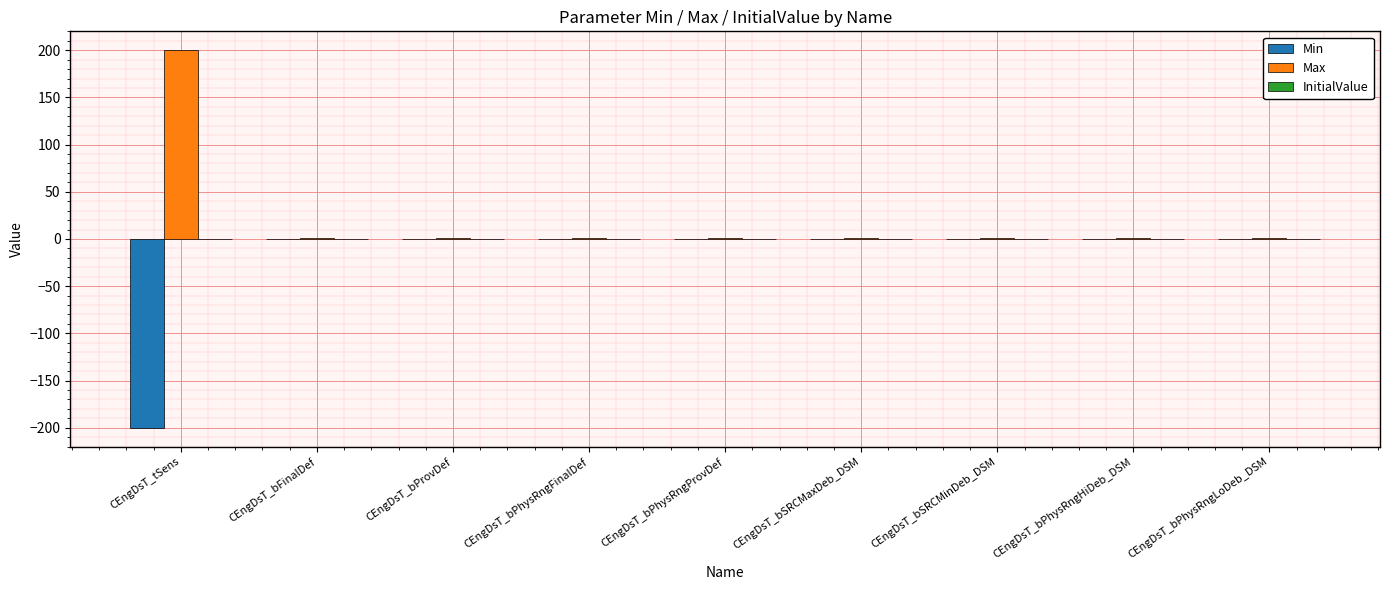

What is the sum of all Max values?

208